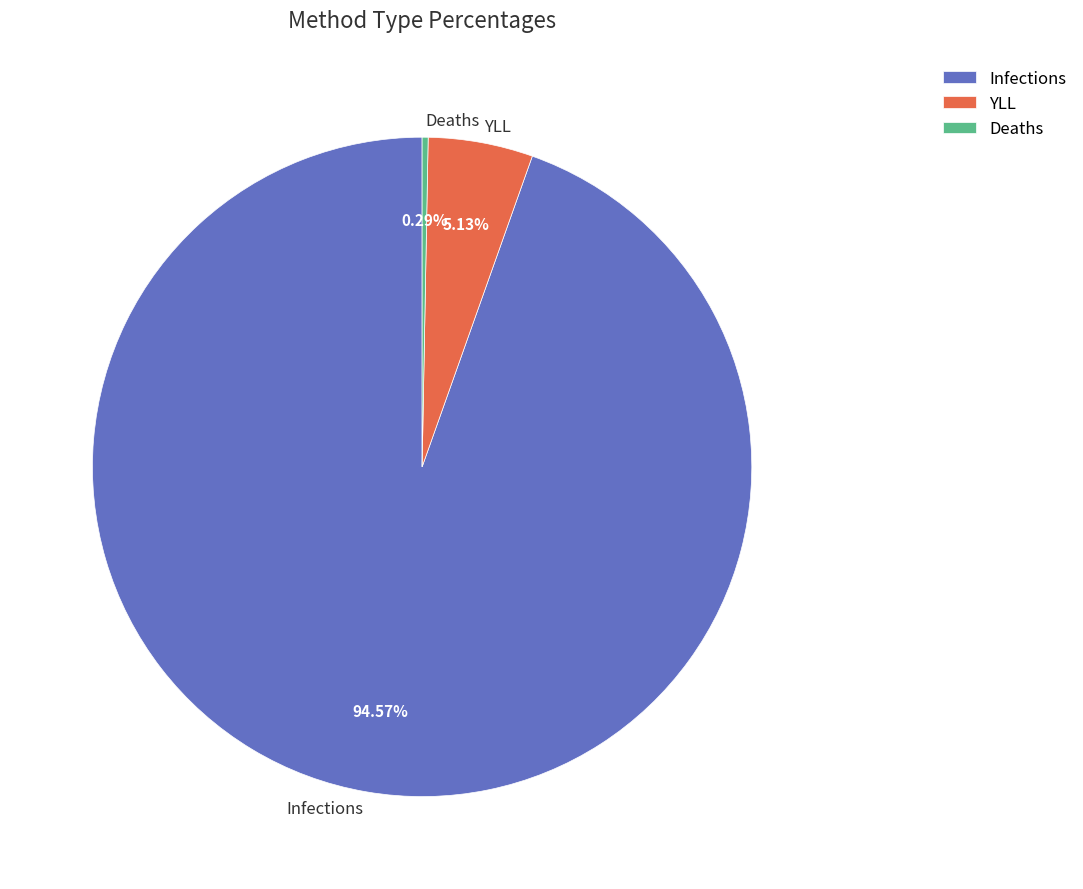

Which has a higher value, YLL or Deaths?

YLL